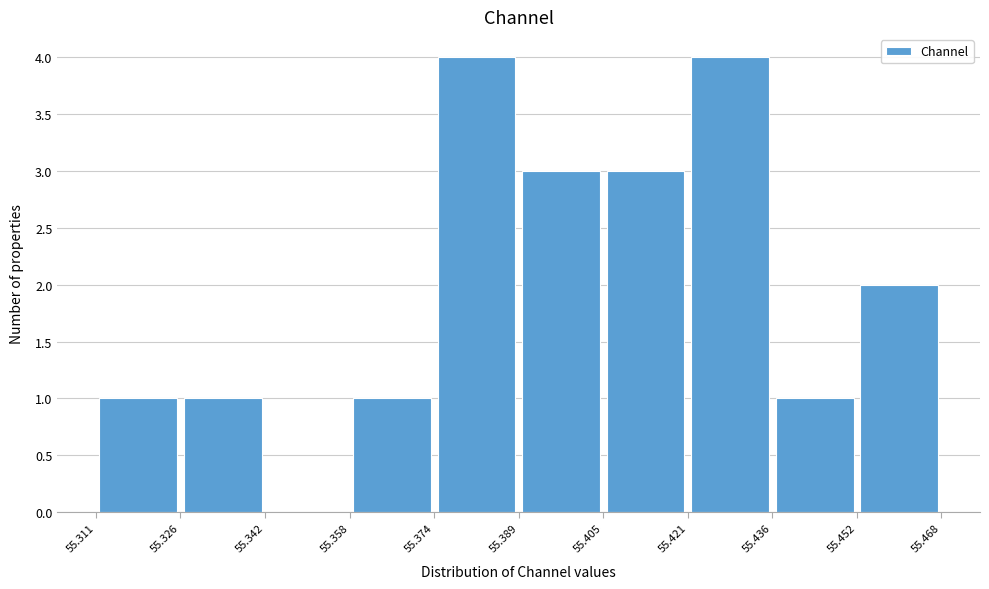

How tall is the bar that spans 55.405 to 55.421 on the x-axis? The values are not printed on the chart, so give them approximately, as read against the axis.

3